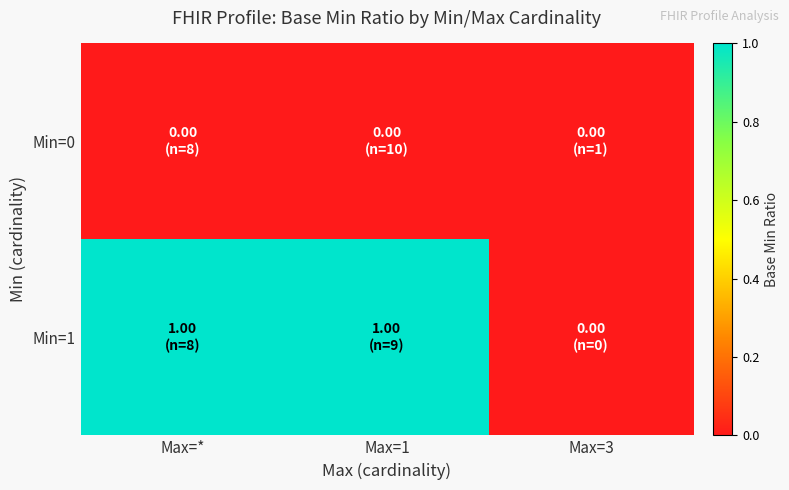

Rank the series by their maximum value, from highest to lowest.

Min=1, Min=0